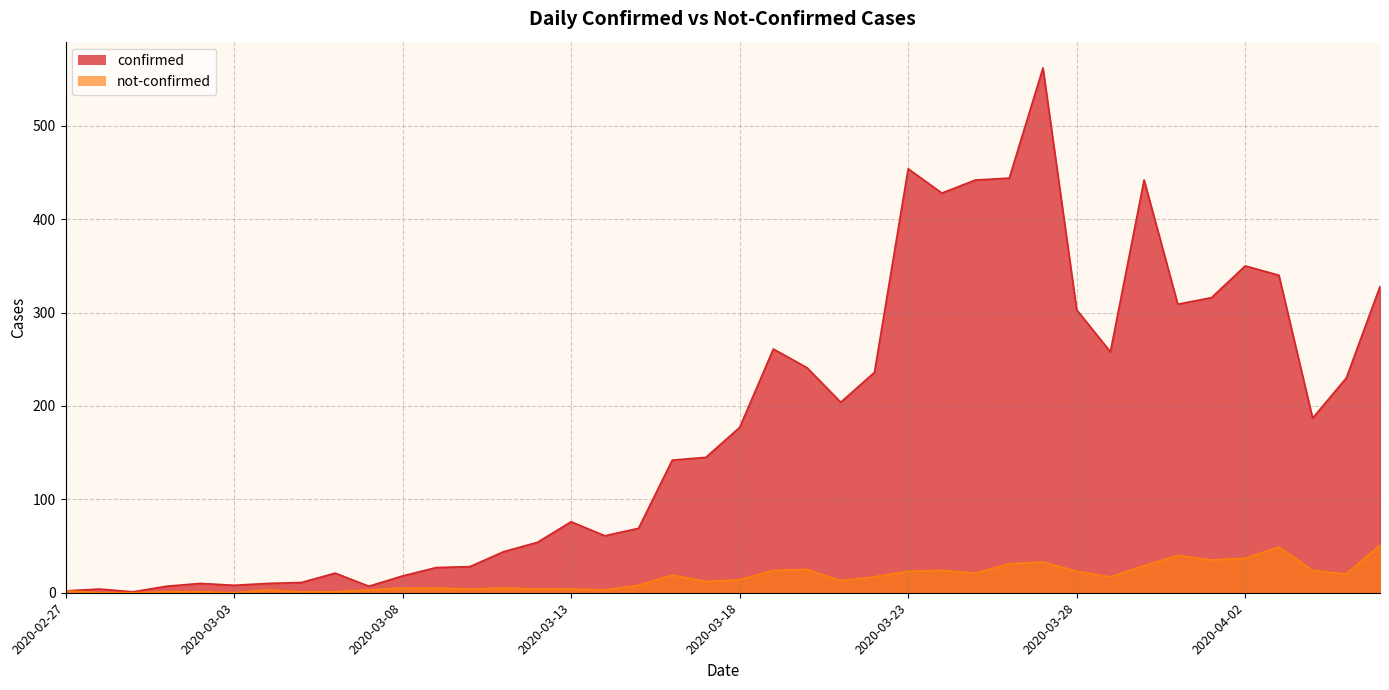

Rank the series at 2020-03-24 from highest to lowest value.

confirmed, not-confirmed